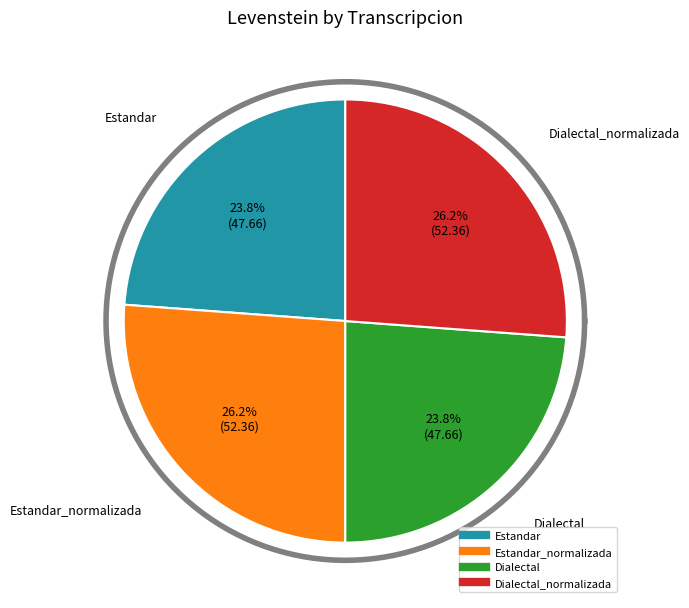

Count the number of slices in the pie.

4